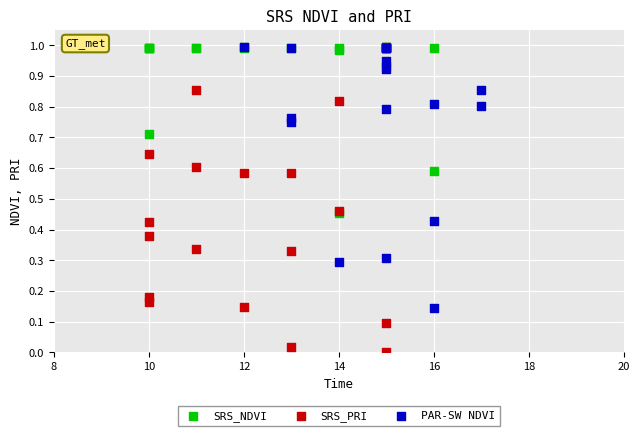

Which series has the largest Y range (max minus min)?

SRS_PRI